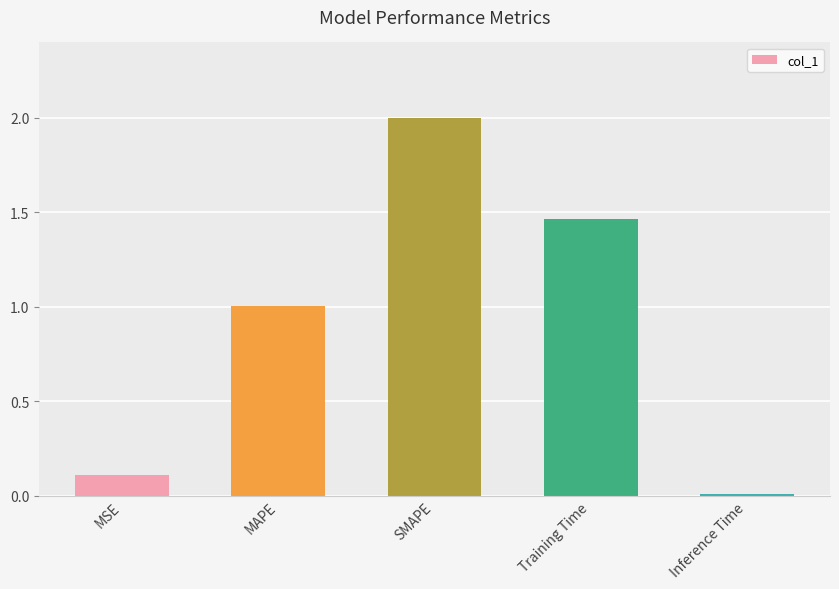

What is the sum of the values at SMAPE and MAPE?

3.0